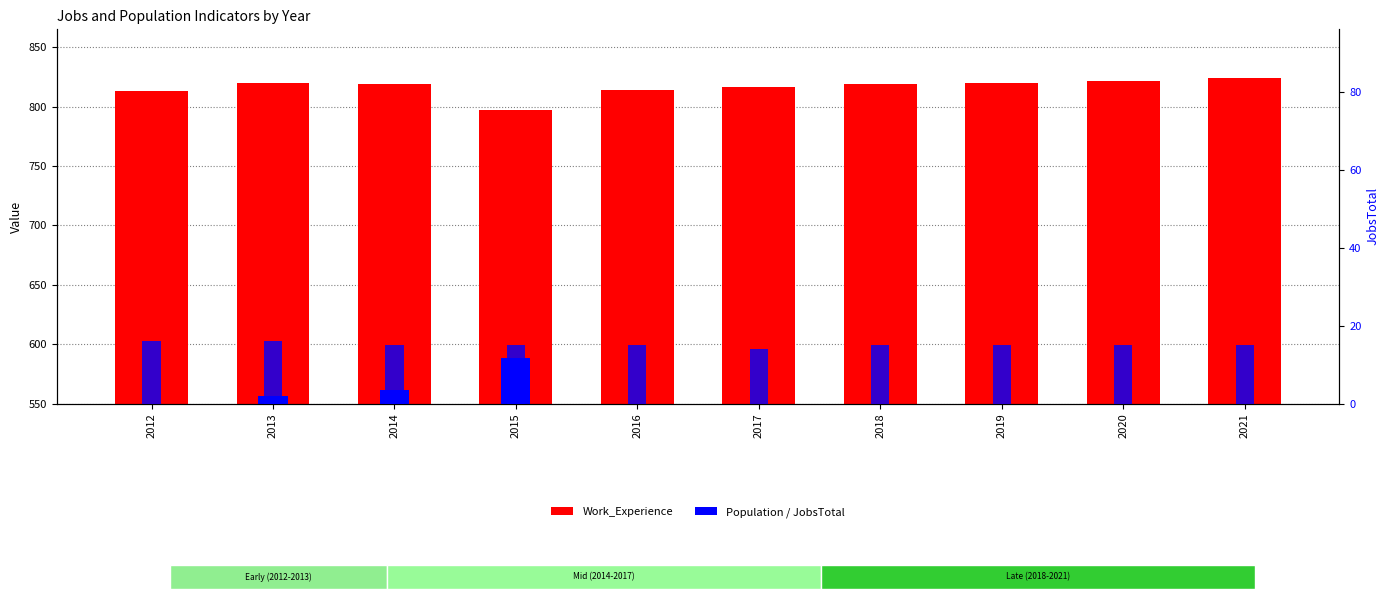

What is the value of the JobsTotal bar at the 4th from the left?

15